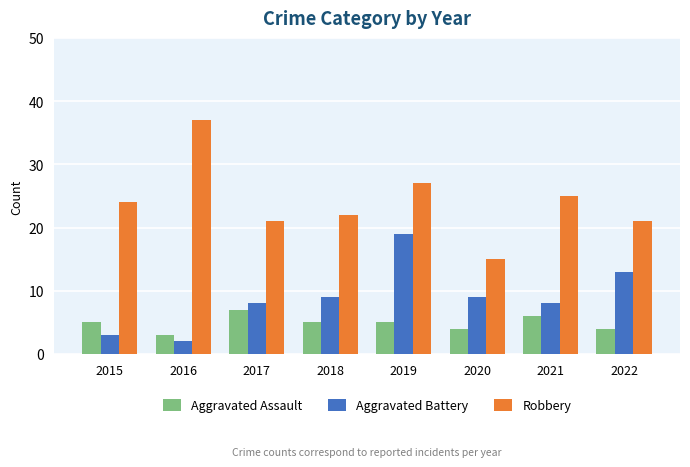

What is the highest value of the Aggravated Battery series?

19